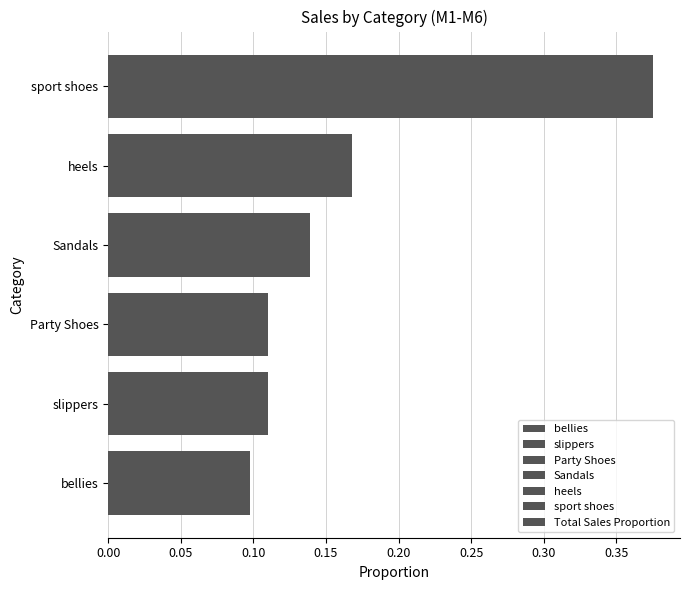

What is the difference between the maximum and minimum values?

0.3